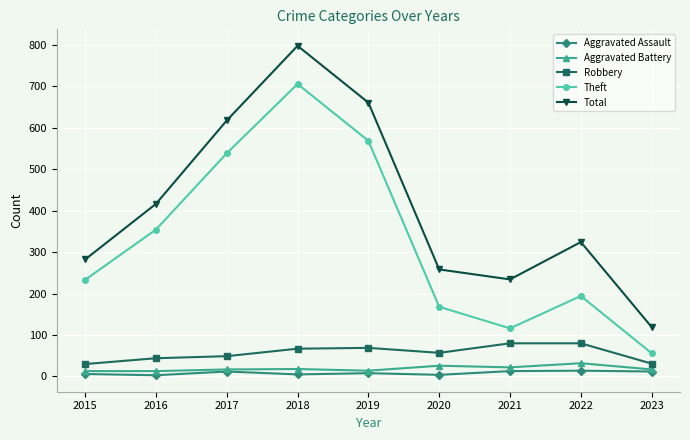

True or false: Theft has a value of 705 at 2018.

True